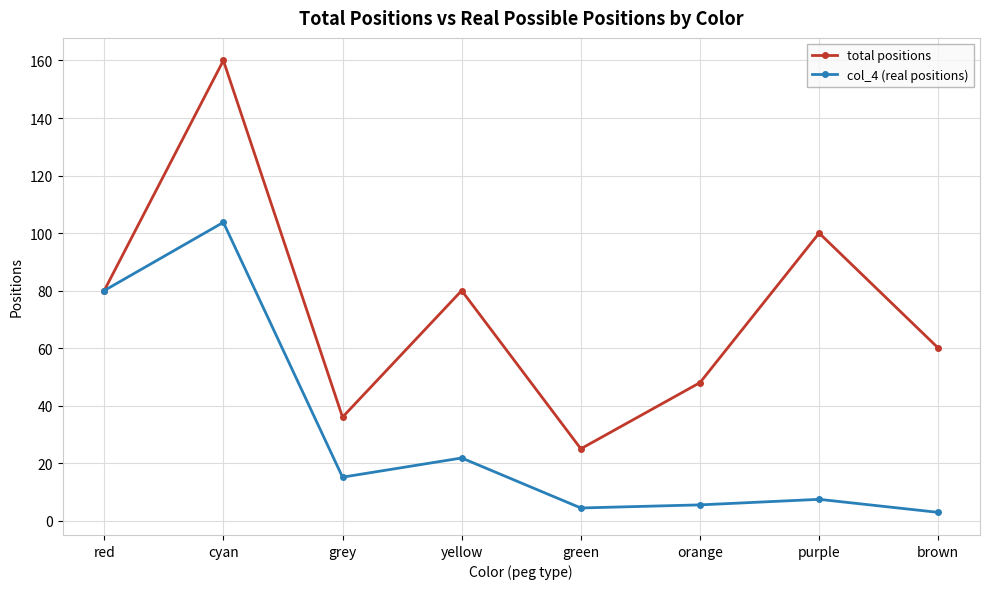

What is the label of the 7th point from the right?

cyan